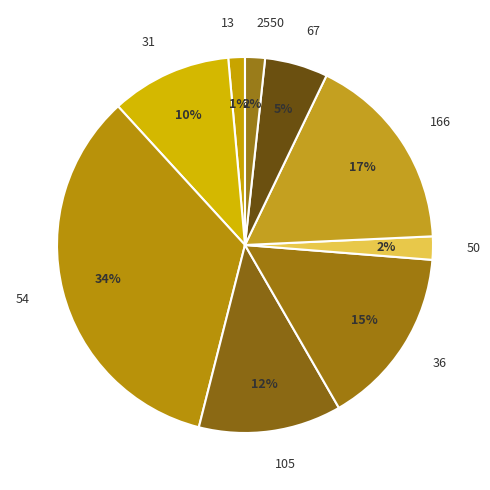

Does any single category account for the majority?

No